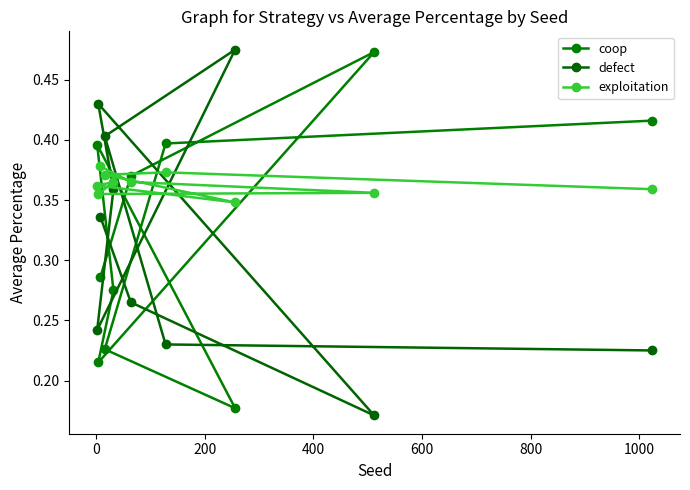

What is the sum of all coop values?

3.2